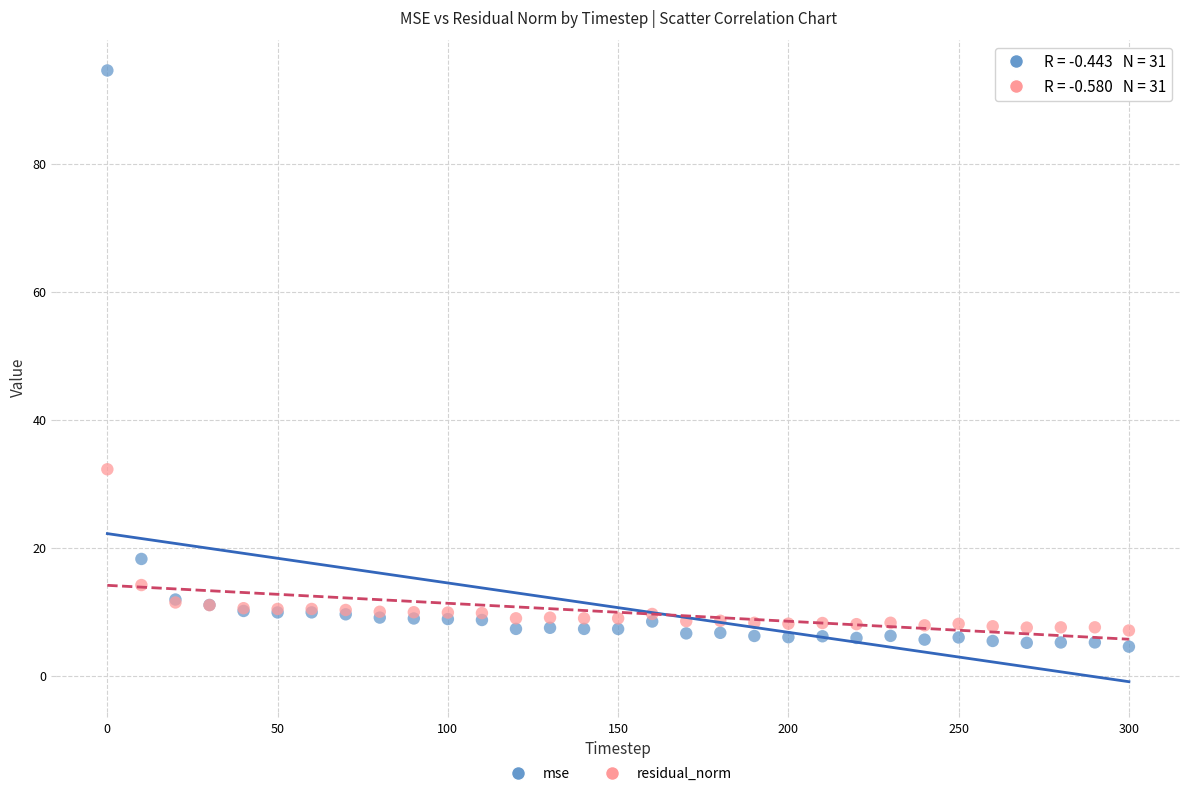

Across all series, what Y value is closest to 49?

32.3